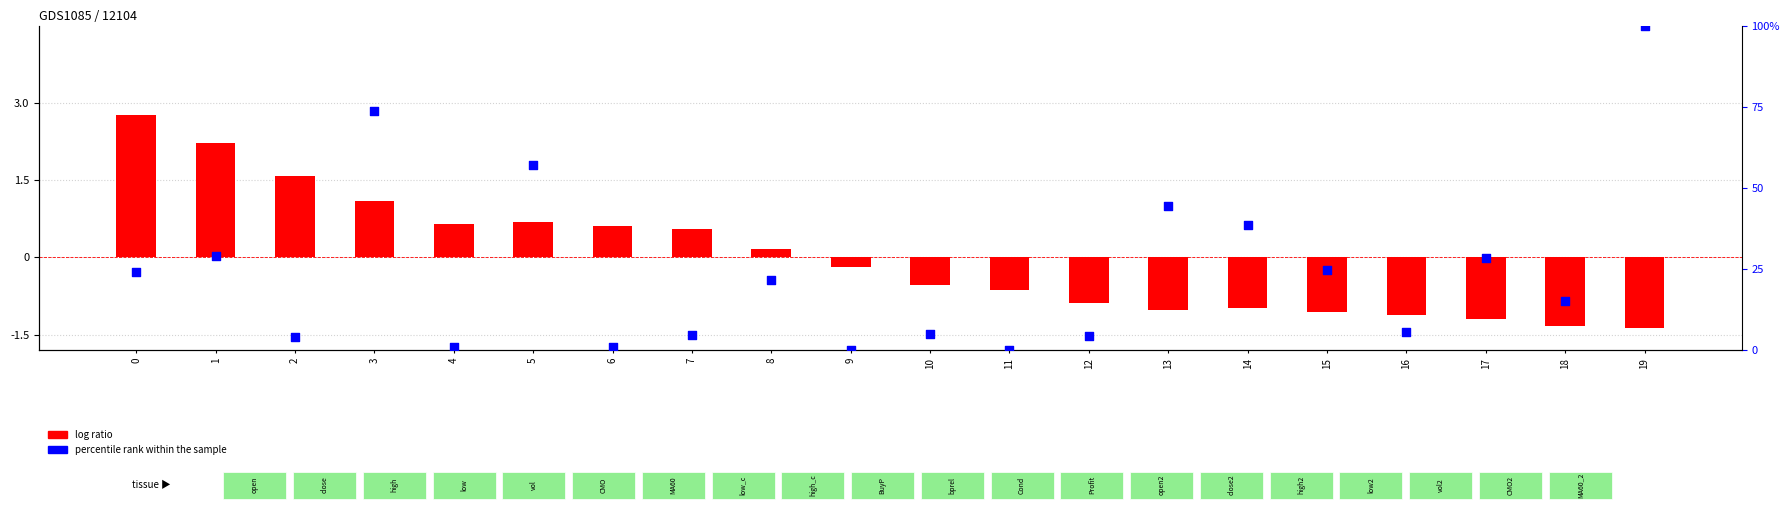

Between 18 and 14, which is larger?

14